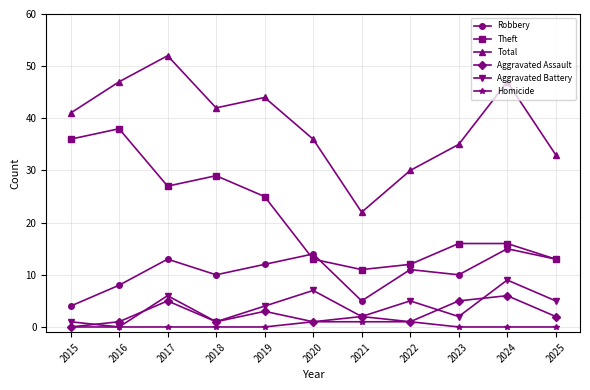

Which series has the largest range (max minus min)?

Total